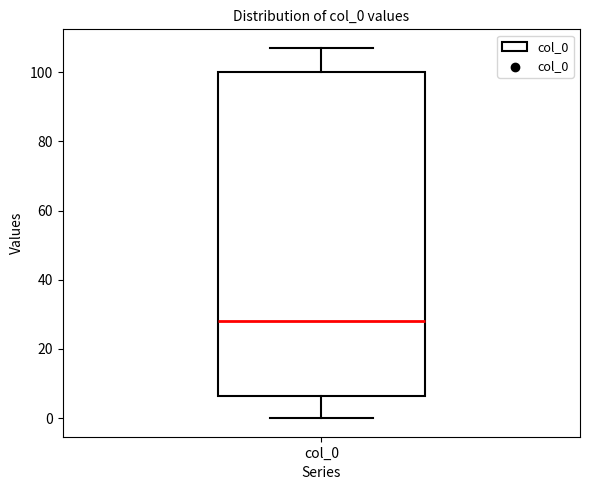

Transcribe this box plot: give where the median line is, the range the box spans, and where the two whiskers end, as read against the y-axis. The values are not printed on the chart, so give them approximately, as read against the axis.

median 28, box 6 to 100, whiskers 0 to 108